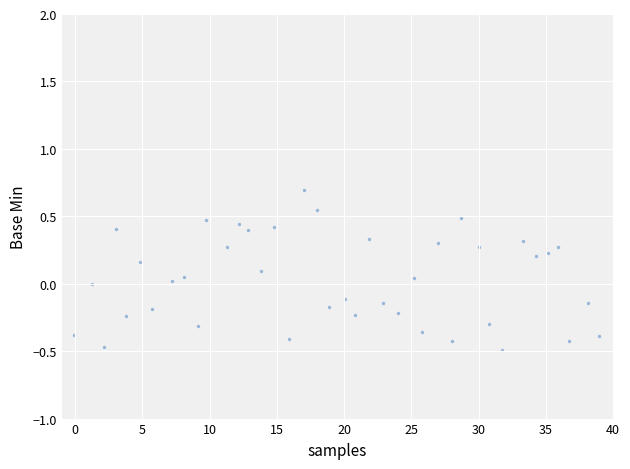

What is the range of X values (max minus min)?

39.0